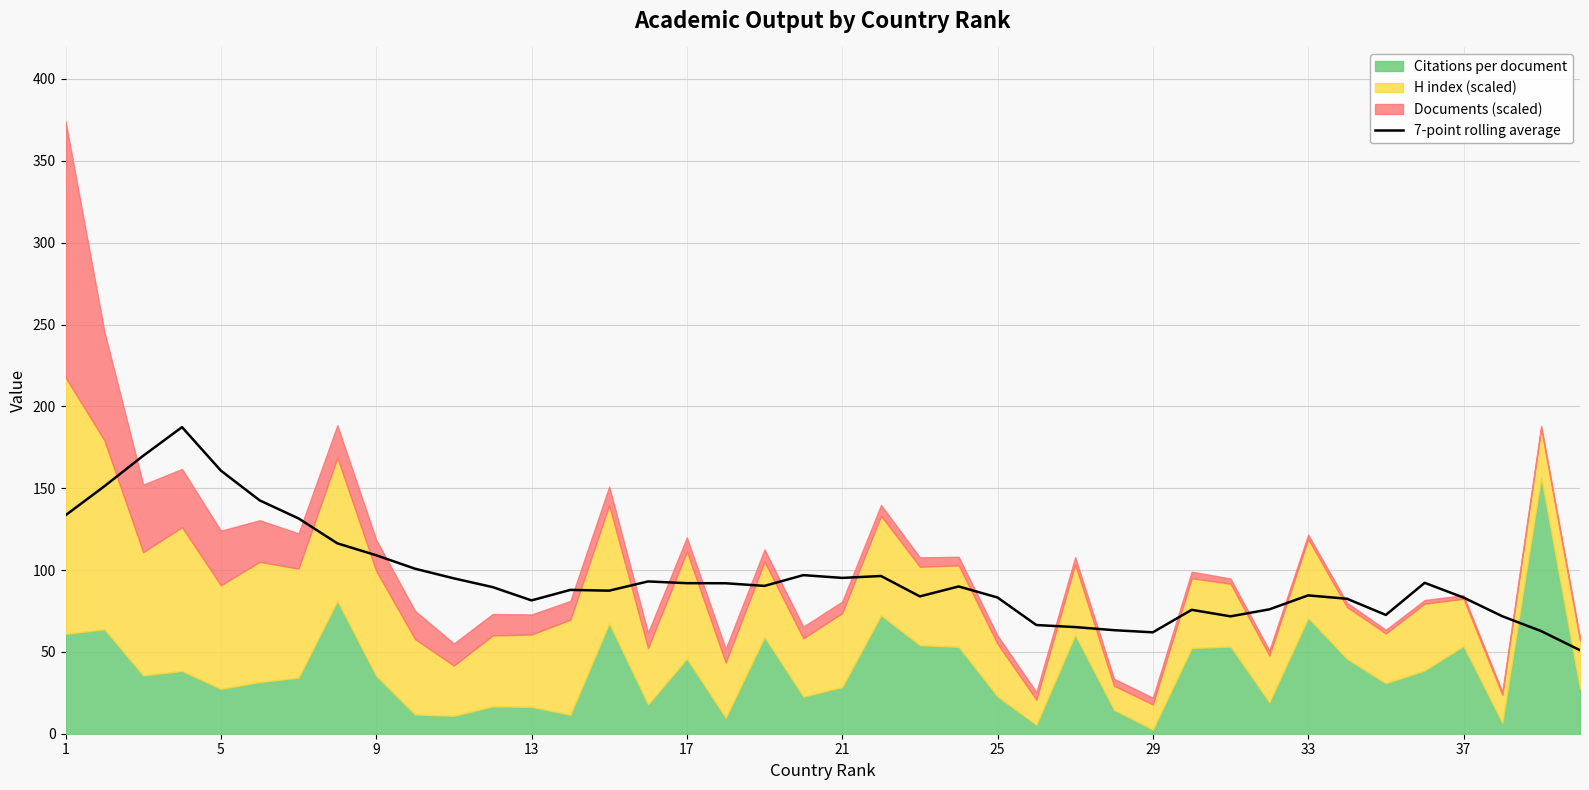

What is the value of the 29th point from the left?

61.9